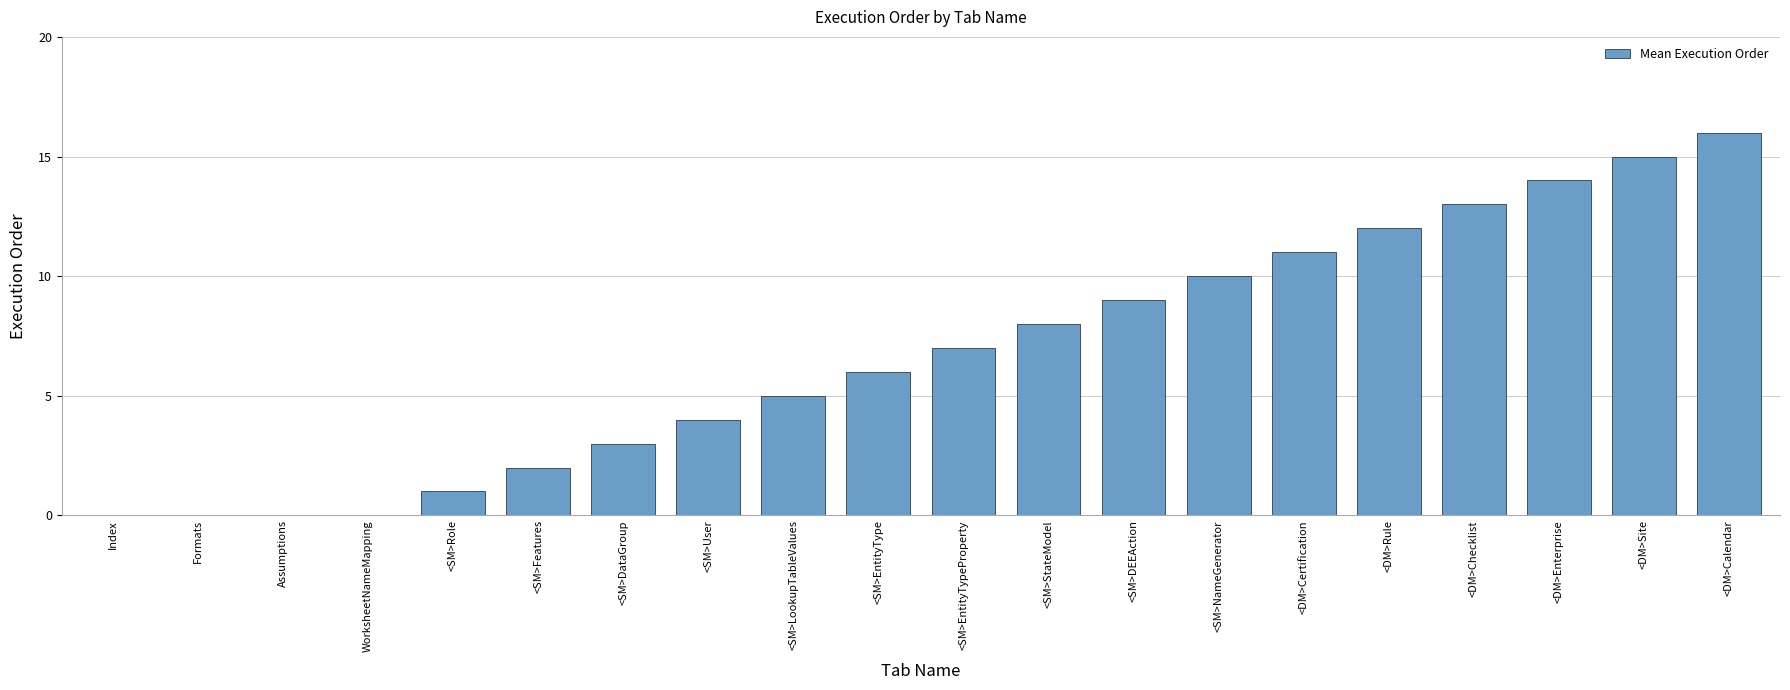

What is the maximum value shown in the chart?

16